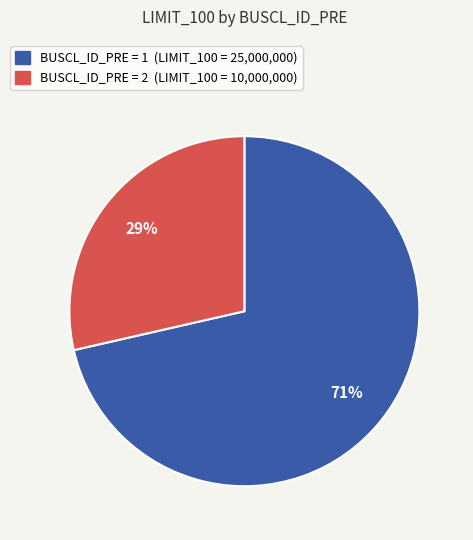

To the nearest percent, what is the average slice percentage?

50%